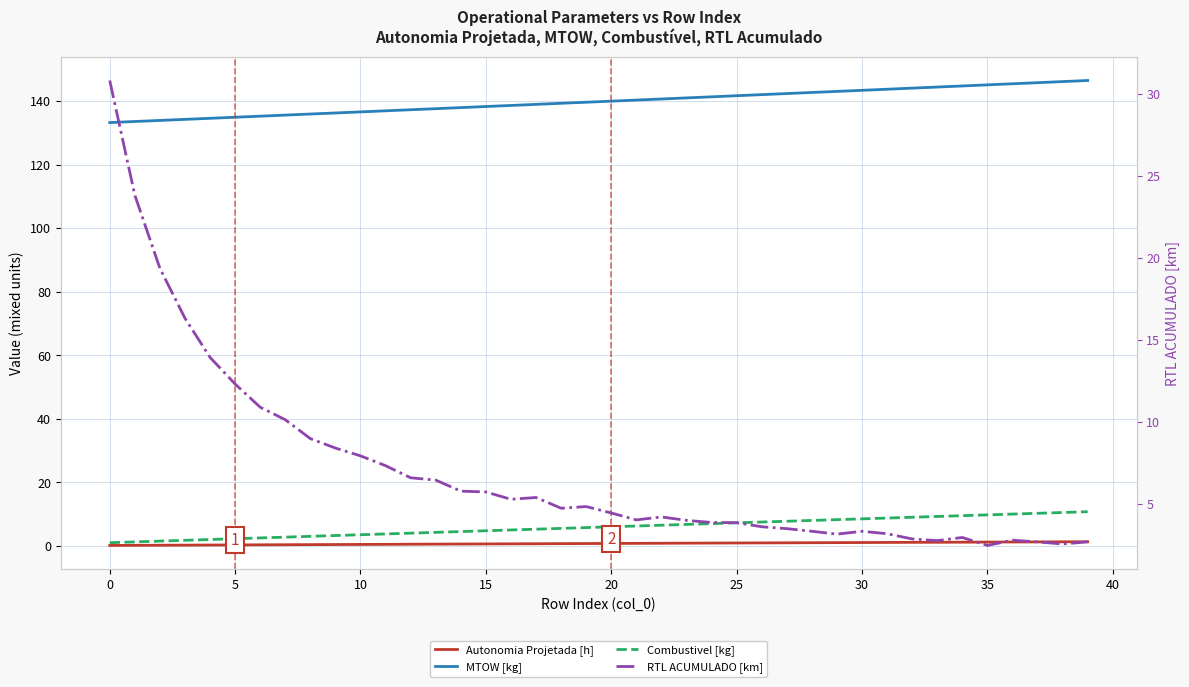

What is the average value of the Autonomia Projetada [h] series?

0.7